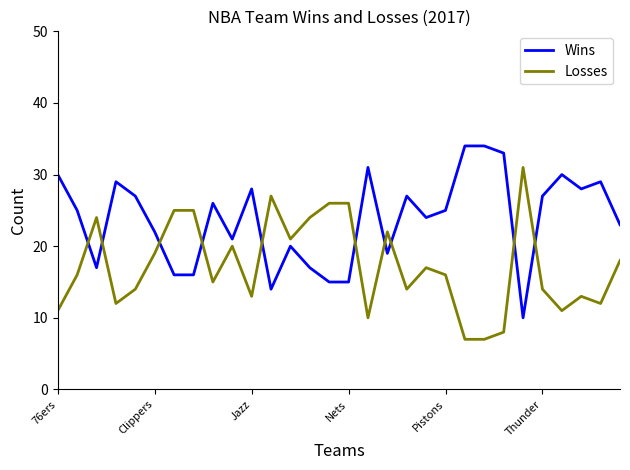

How many times do Wins and Losses cross each other?

10